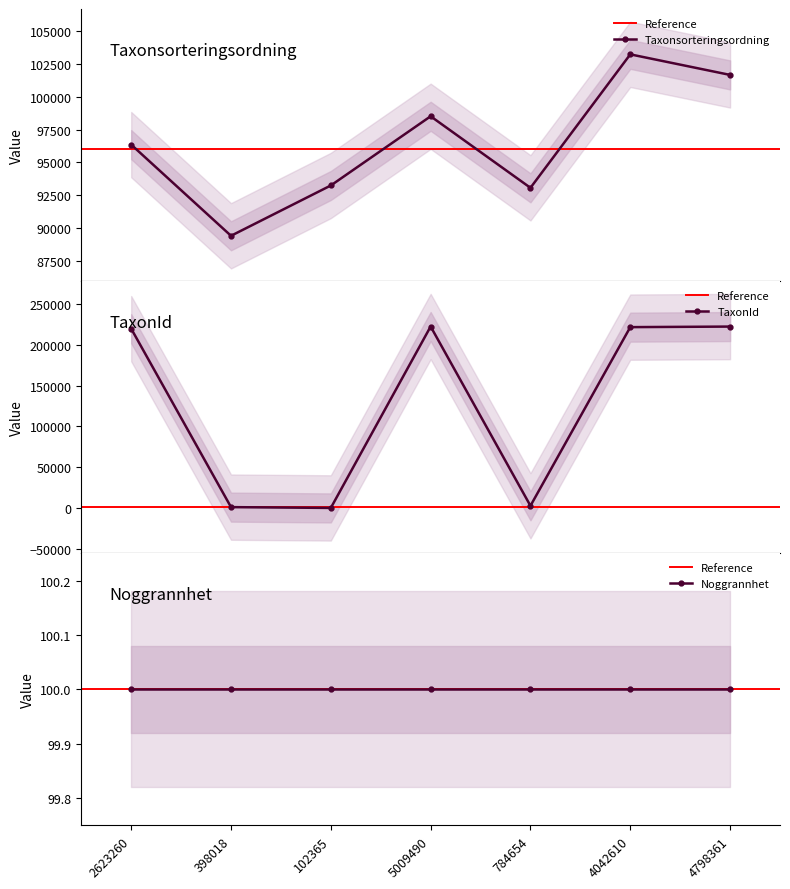

What is the smallest value displayed?

210